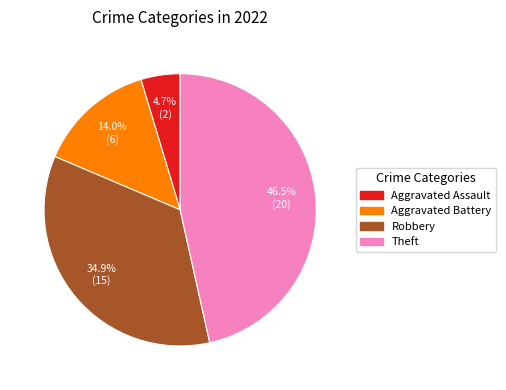

Does any single category account for the majority?

No